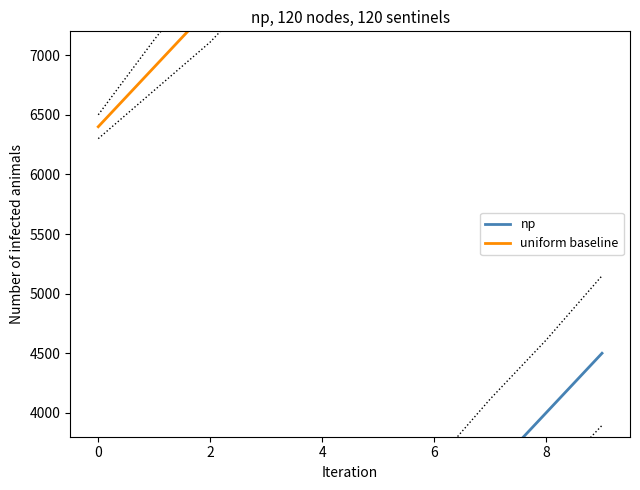

True or false: np and uniform baseline intersect in this chart.

False